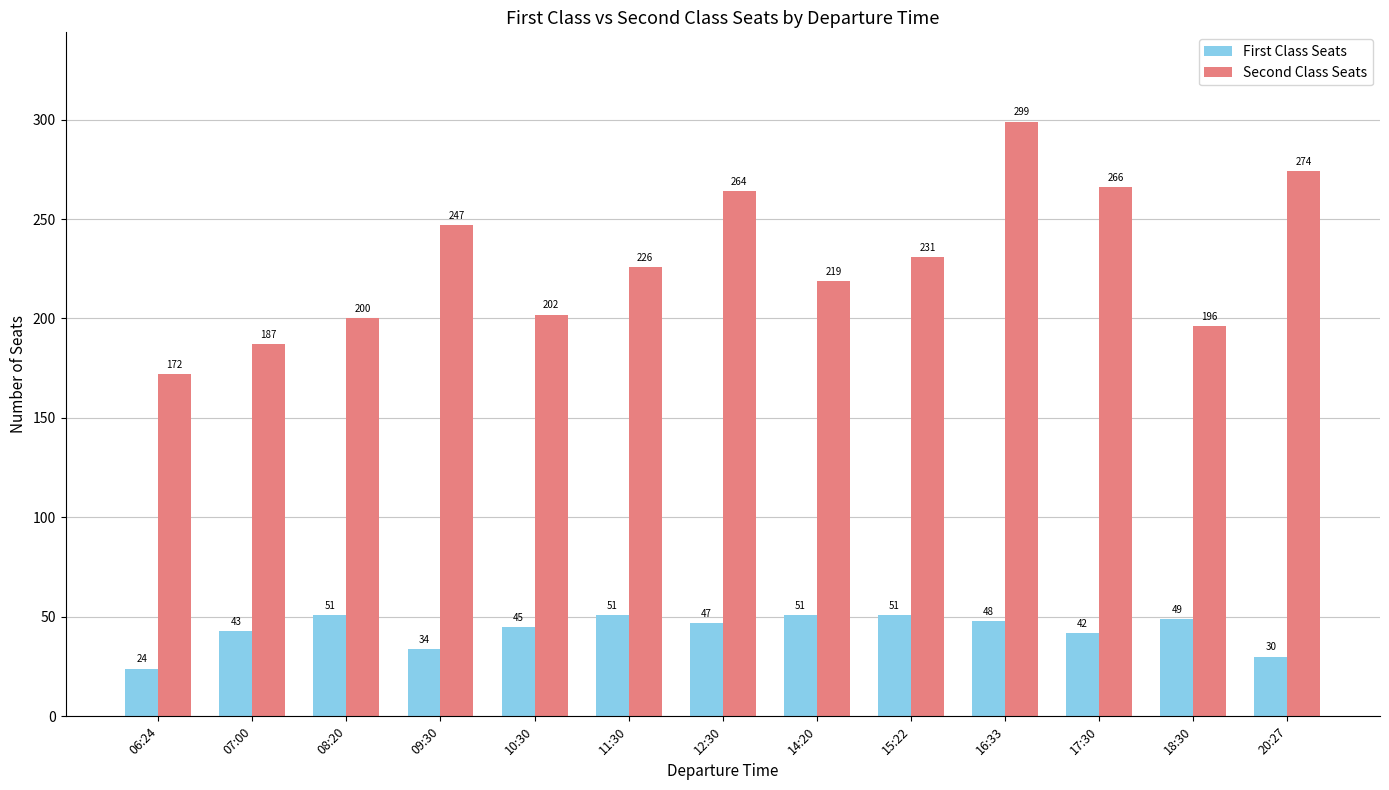

What is the difference between the highest and lowest values at 18:30?

147